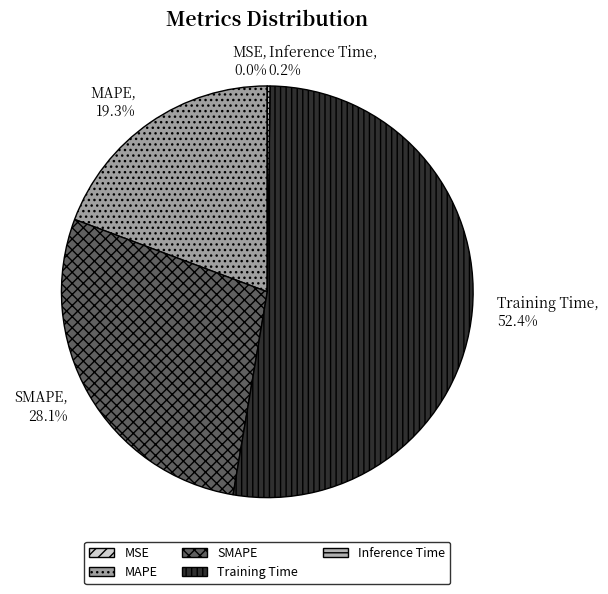

Which has a higher value, MAPE or SMAPE?

SMAPE